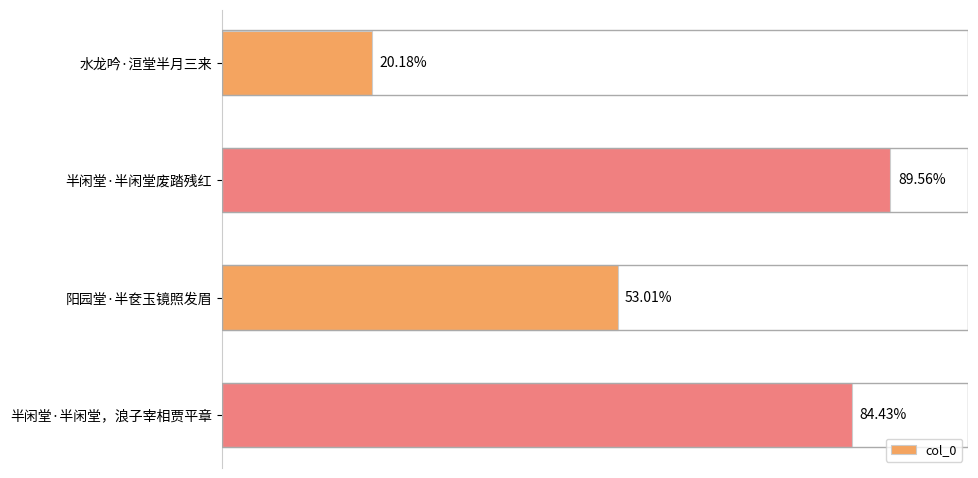

Does the chart contain any negative values?

No